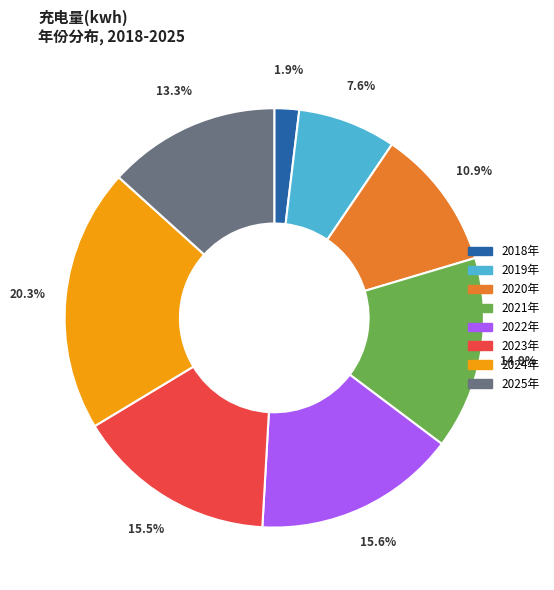

Does 2023年 account for over 50% of the chart?

No